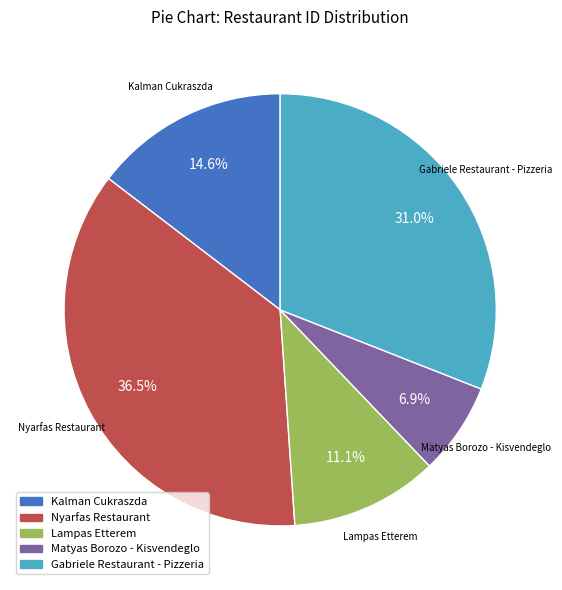

What is the smallest slice in the pie chart?

Matyas Borozo - Kisvendeglo